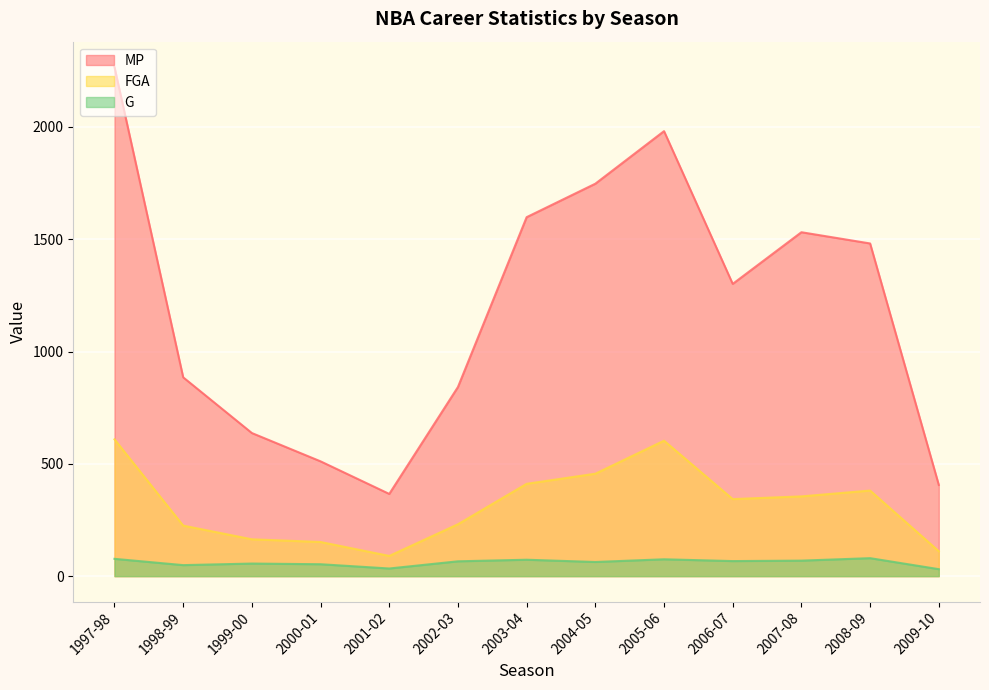

What is the sum of all MP values?

15552